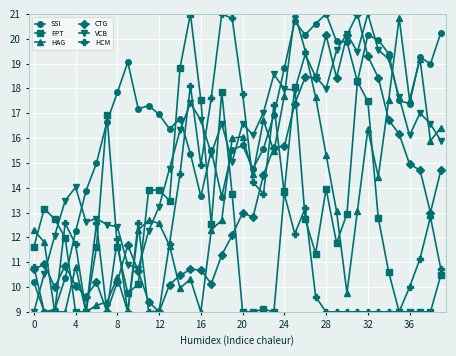

Which series has the largest total across all categories?

SSI